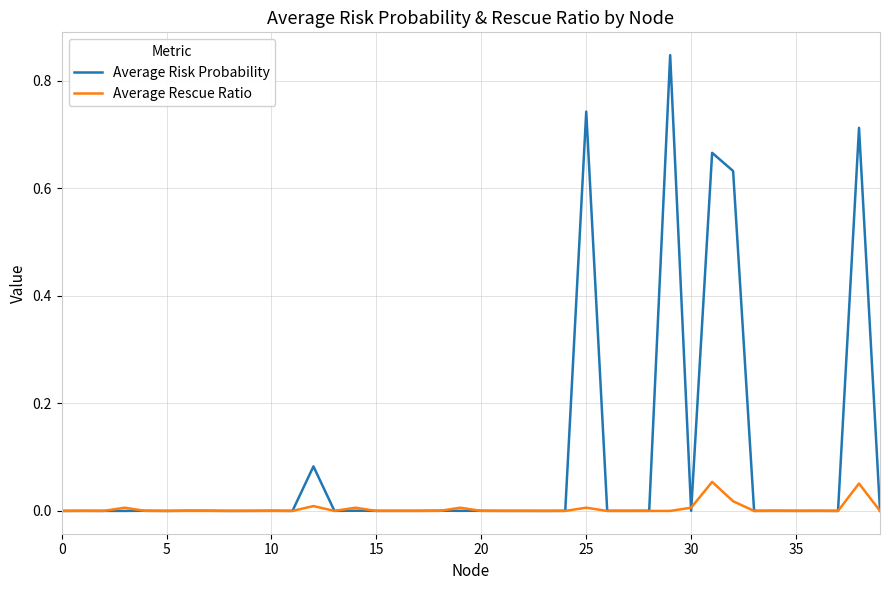

Which series has the largest range (max minus min)?

Average Risk Probability